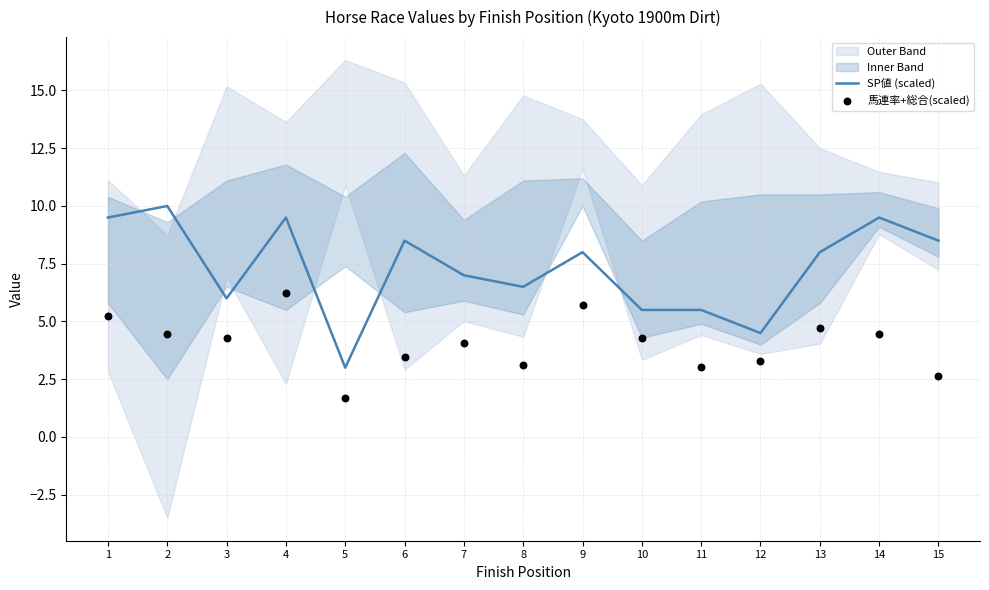

Which series has the largest total across all categories?

SP値 (scaled)